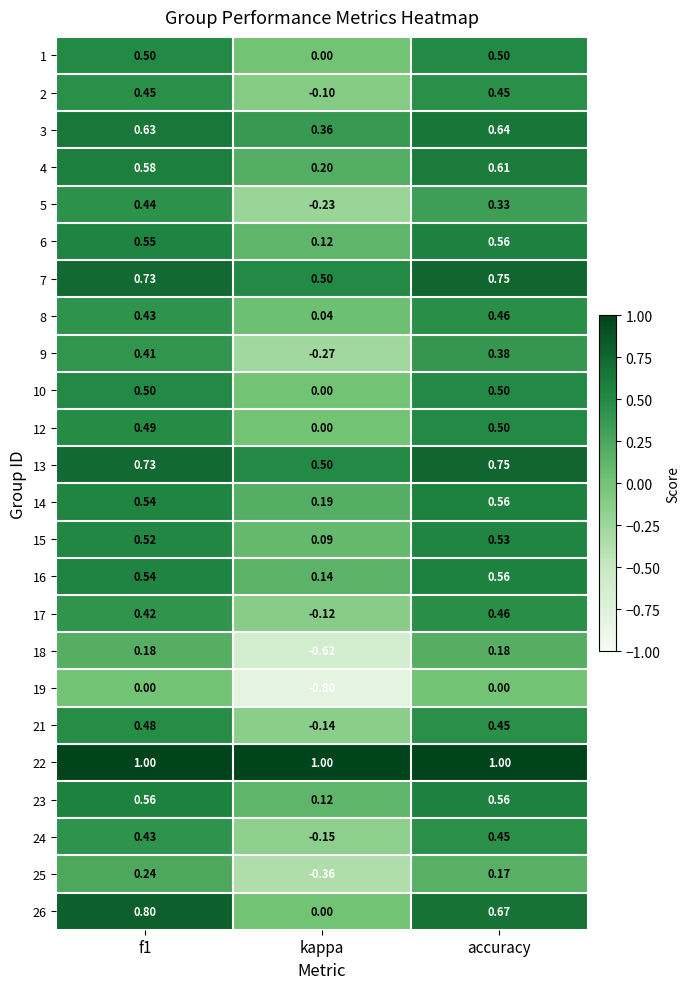

Is the value of 3 at accuracy greater than the value of 12 at accuracy?

Yes